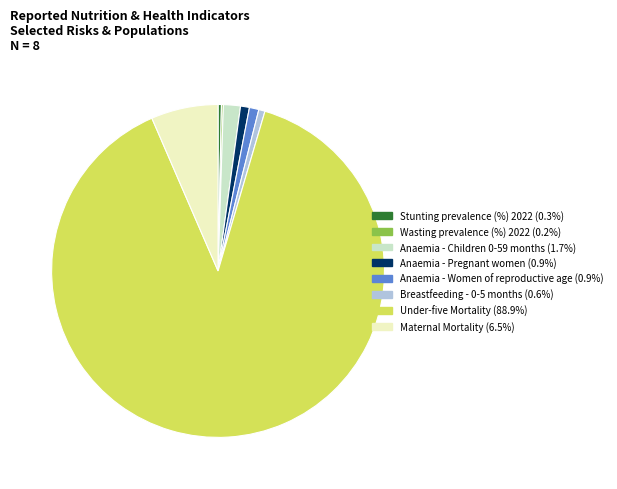

Combined, do Anaemia - Women of reproductive age and Under-five Mortality account for over 50%?

Yes